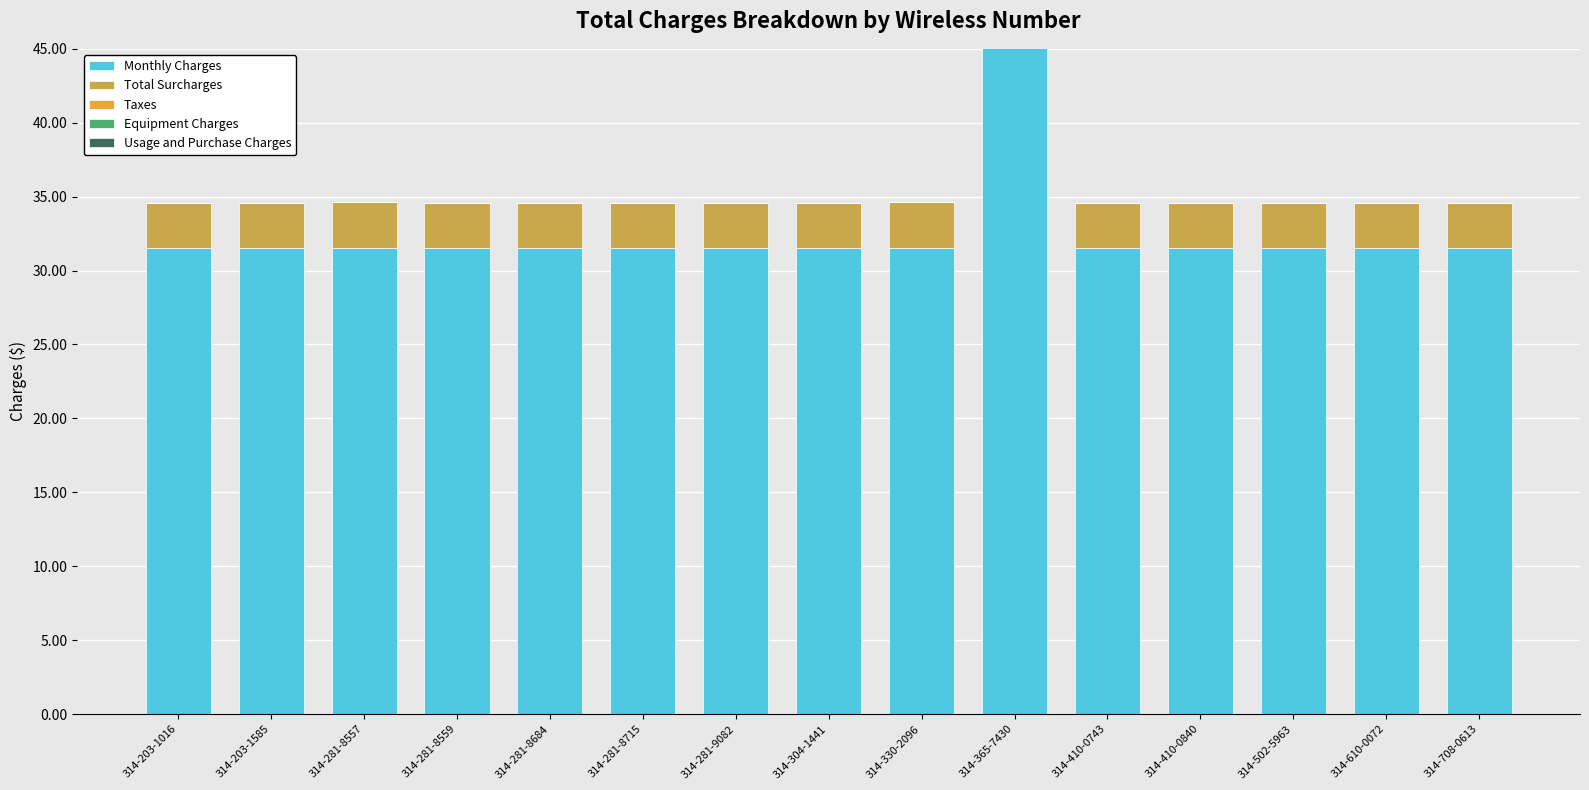

The Total Surcharges series shows 3.1 at 314-281-9082. True or false?

True